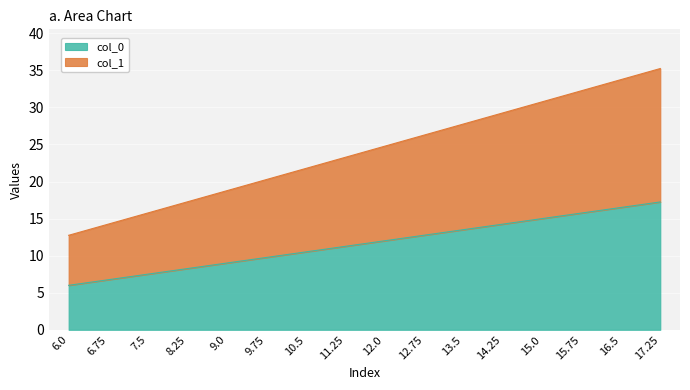

True or false: col_0 and col_1 intersect in this chart.

False